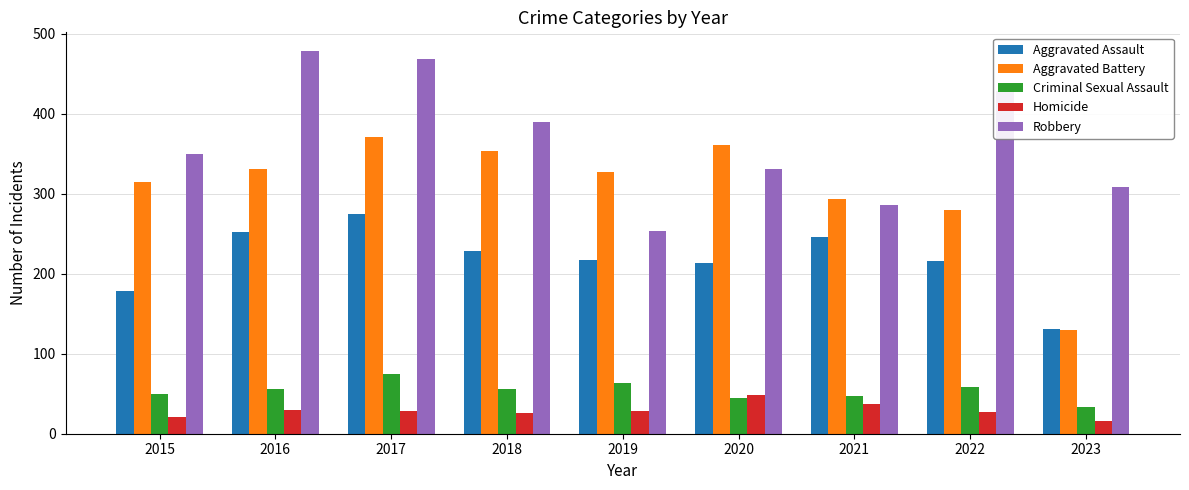

Between 2018 and 2021, which series saw the biggest shift?

Robbery